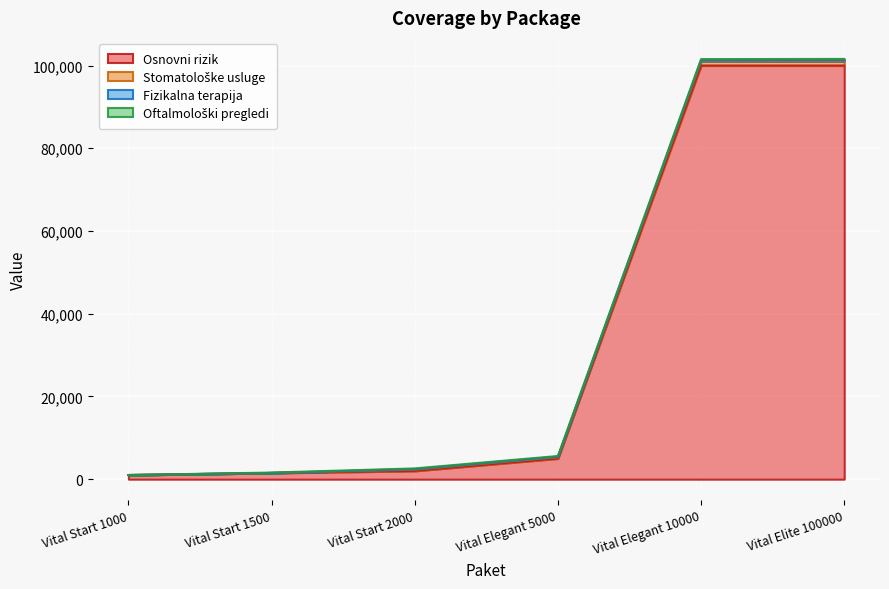

Where is Stomatološke usluge nearest to the value 500?

Vital Start 2000